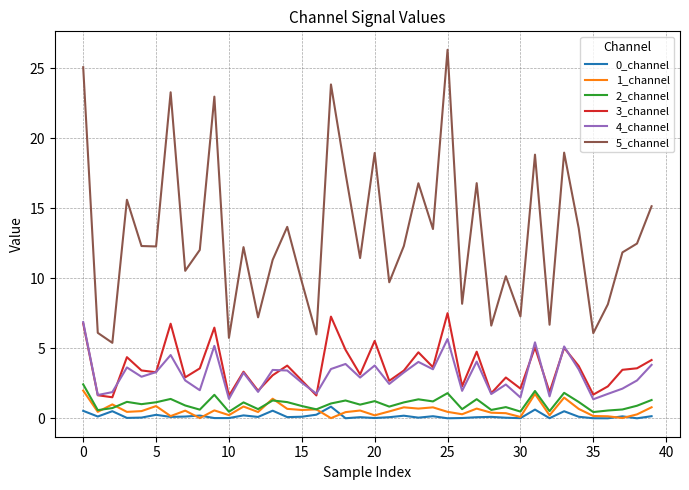

Which series has the largest range (max minus min)?

5_channel